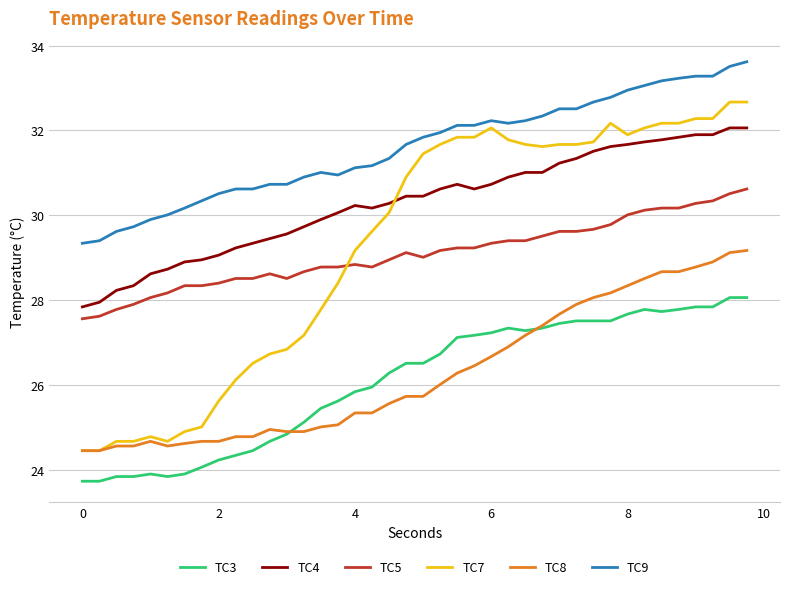

True or false: TC8 and TC5 intersect in this chart.

False